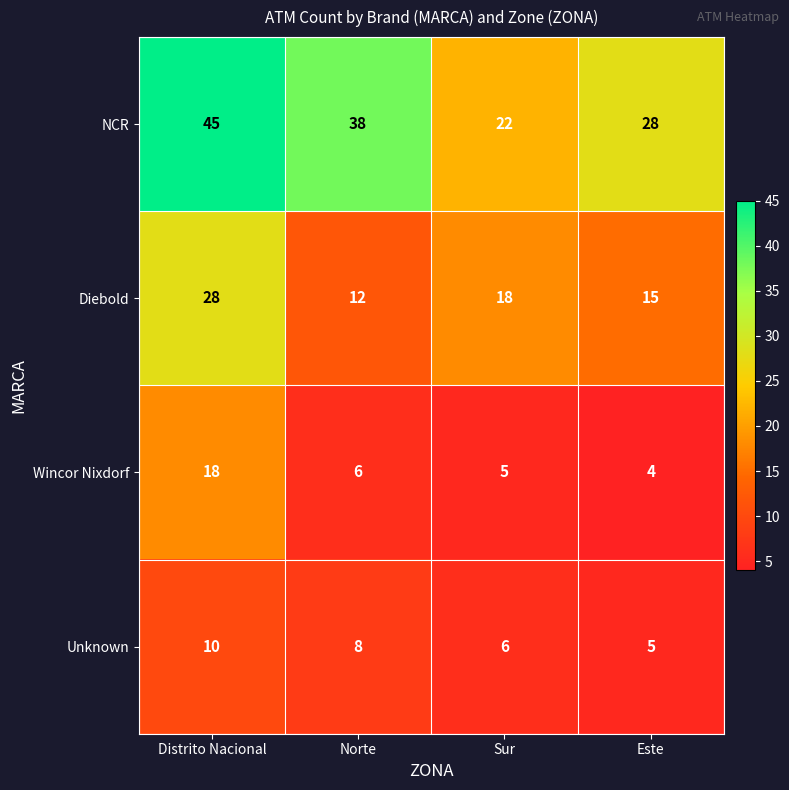

Which series has the largest total across all categories?

NCR